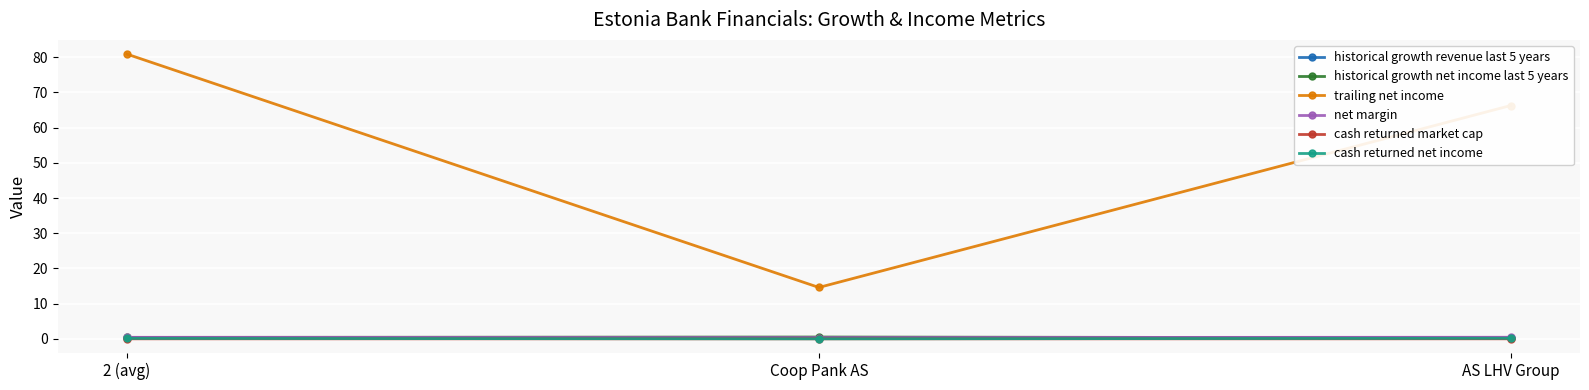

Which category has the lowest value in the trailing net income series?

Coop Pank AS